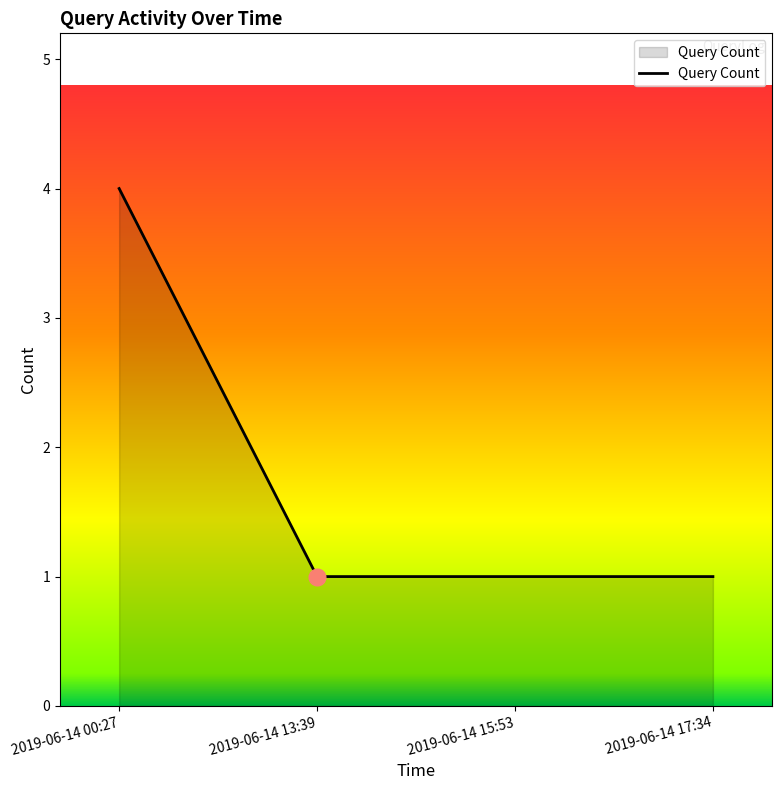

What is the difference between the values at 2019-06-14 13:39 and 2019-06-14 00:27?

3